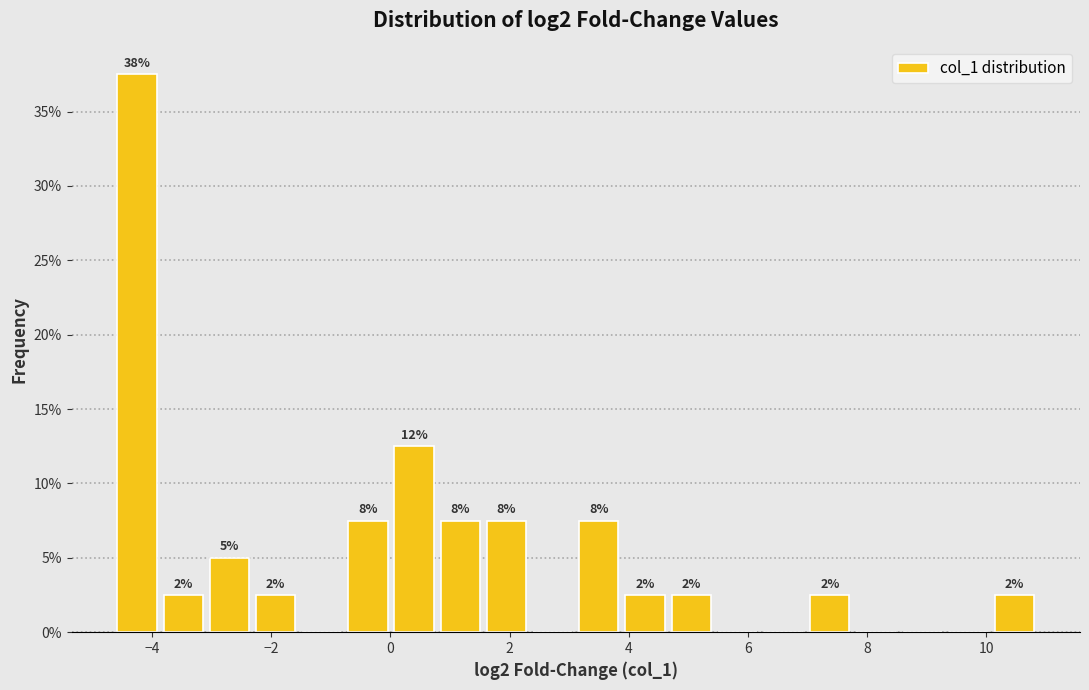

Read against the x-axis, roughly where is the centre of the tallest bar?

-4.2